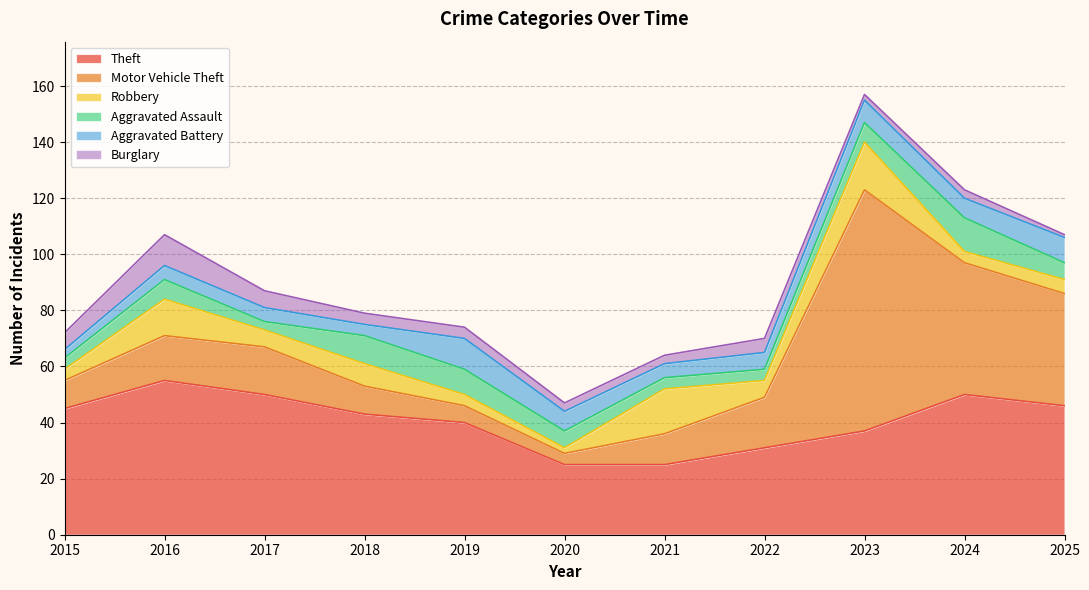

What is the value of the Robbery point at the 1st from the left?

4